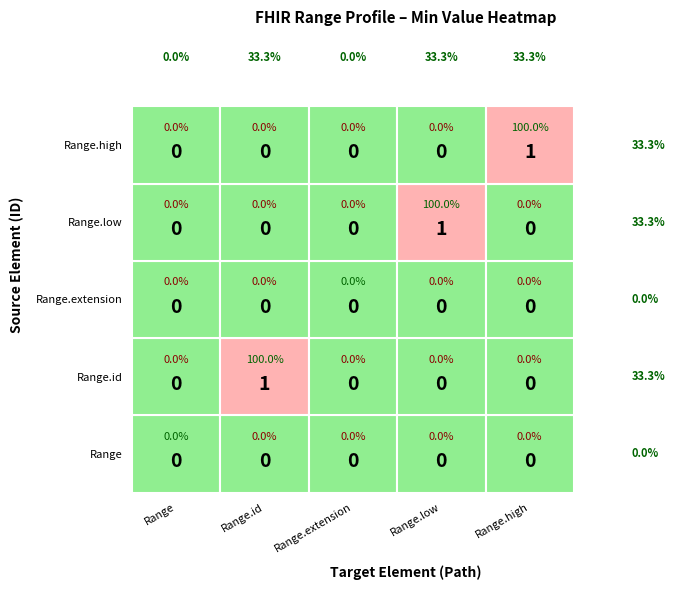

Which series changed the most between Range and Range.high?

Range.high